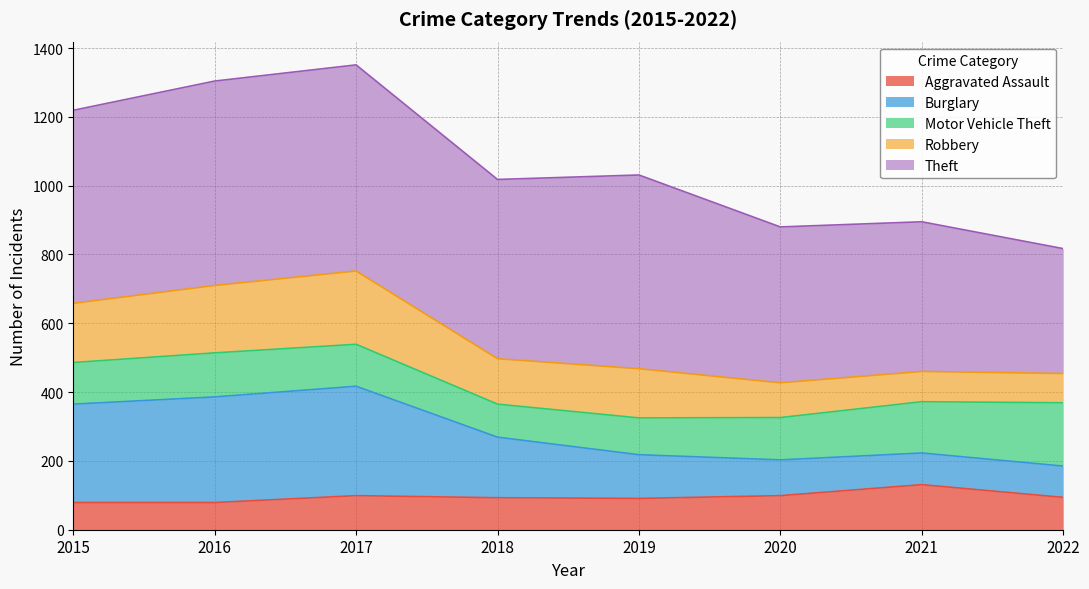

Where is the first local maximum for Burglary?

2017